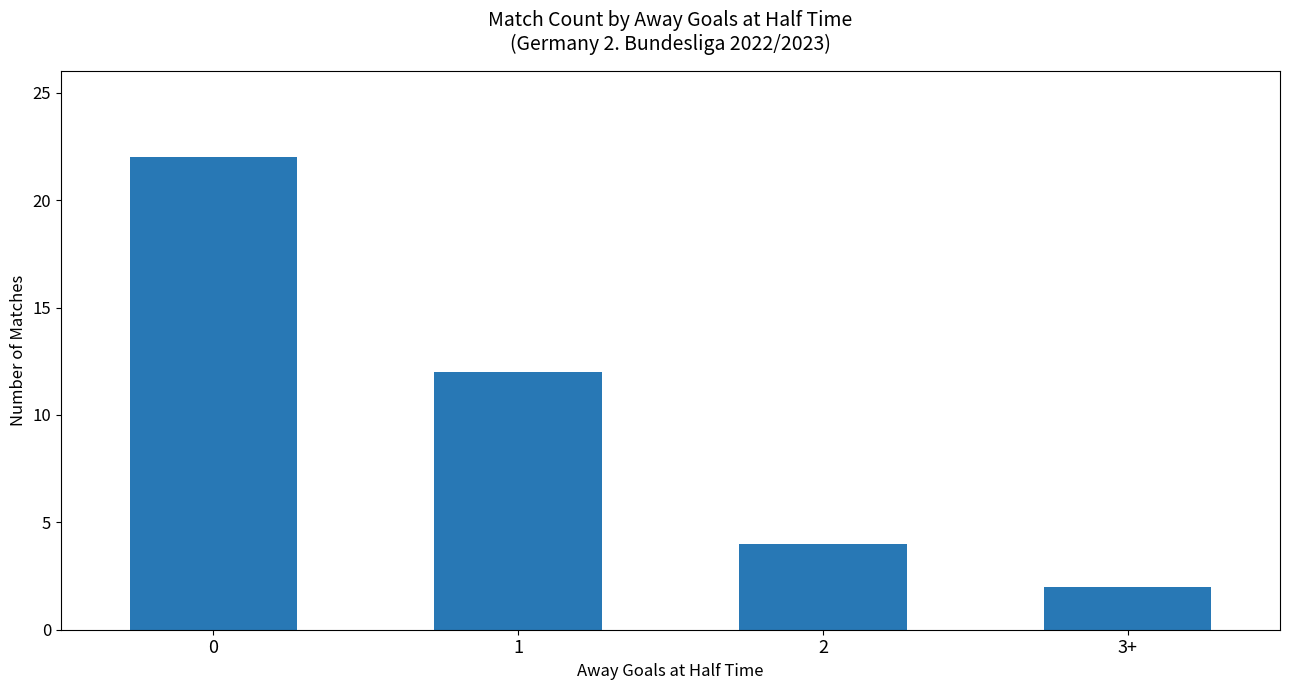

What is the value of the 1st bar from the left?

22